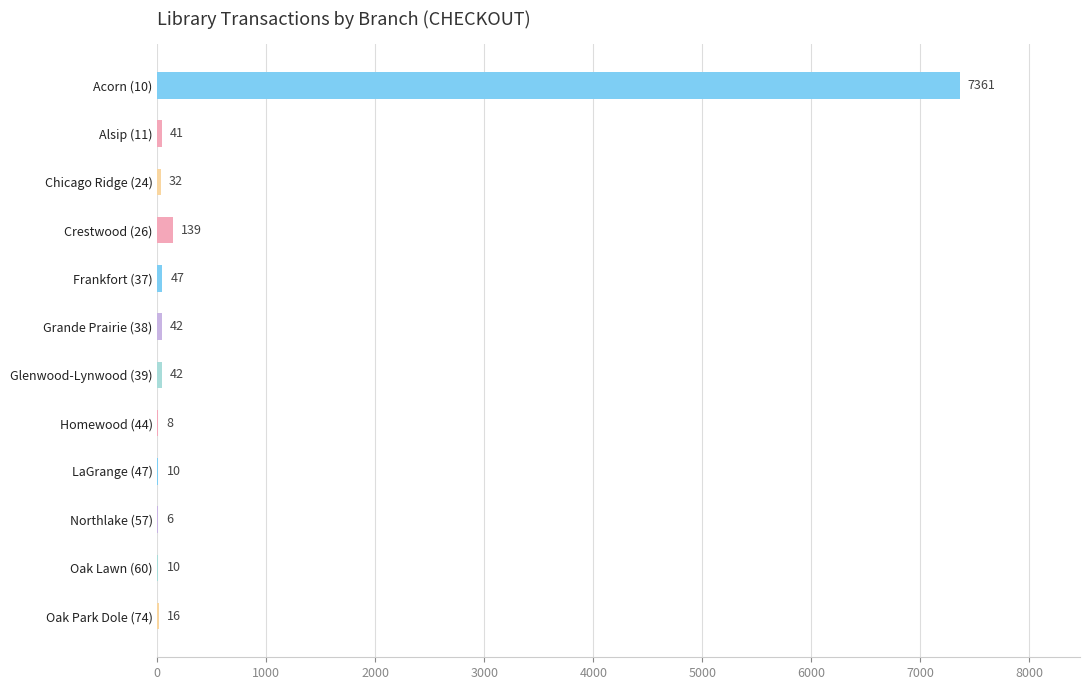

Reading top to bottom, transcribe all the data shown in this chart.

Acorn (10)=7361	Alsip (11)=41	Chicago Ridge (24)=32	Crestwood (26)=139	Frankfort (37)=47	Grande Prairie (38)=42	Glenwood-Lynwood (39)=42	Homewood (44)=8	LaGrange (47)=10	Northlake (57)=6	Oak Lawn (60)=10	Oak Park Dole (74)=16